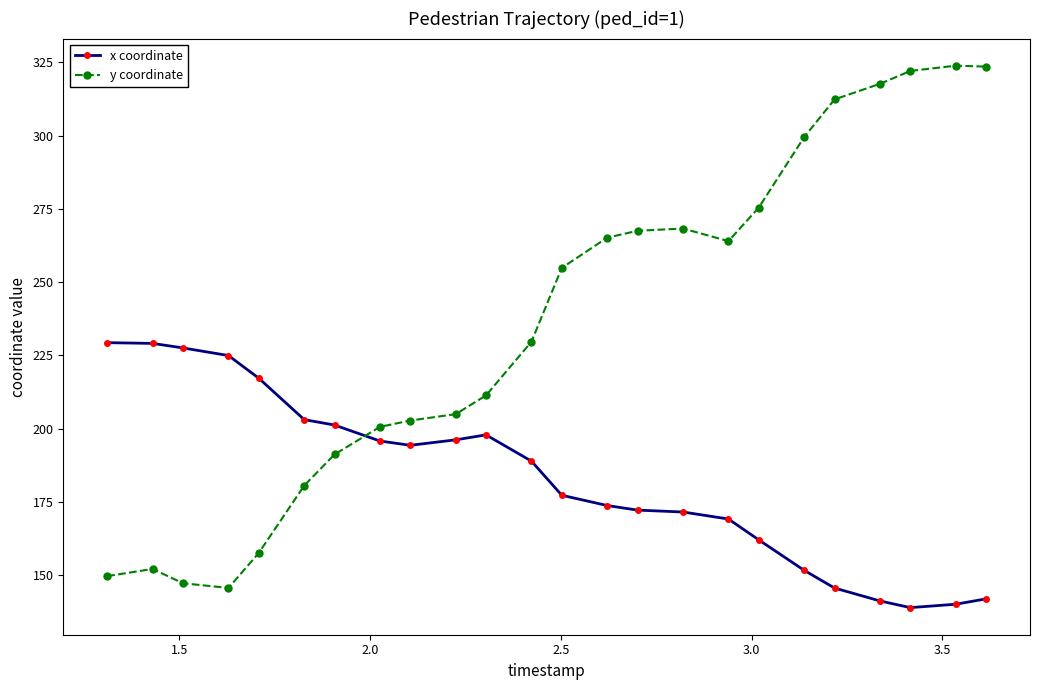

What is the value of the x coordinate point at the 10th from the left?

196.1